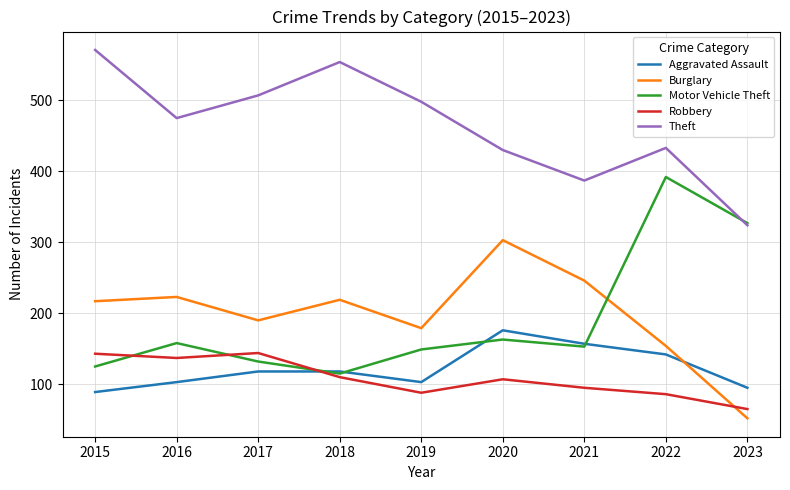

True or false: Burglary has a value of 154 at 2022.

True